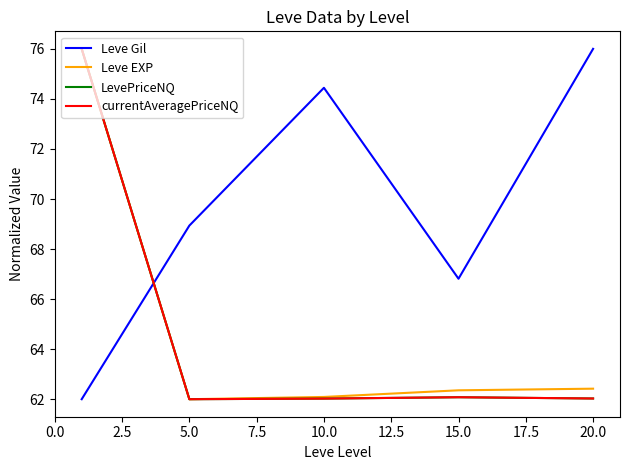

True or false: Leve EXP and Leve Gil cross at least once.

True